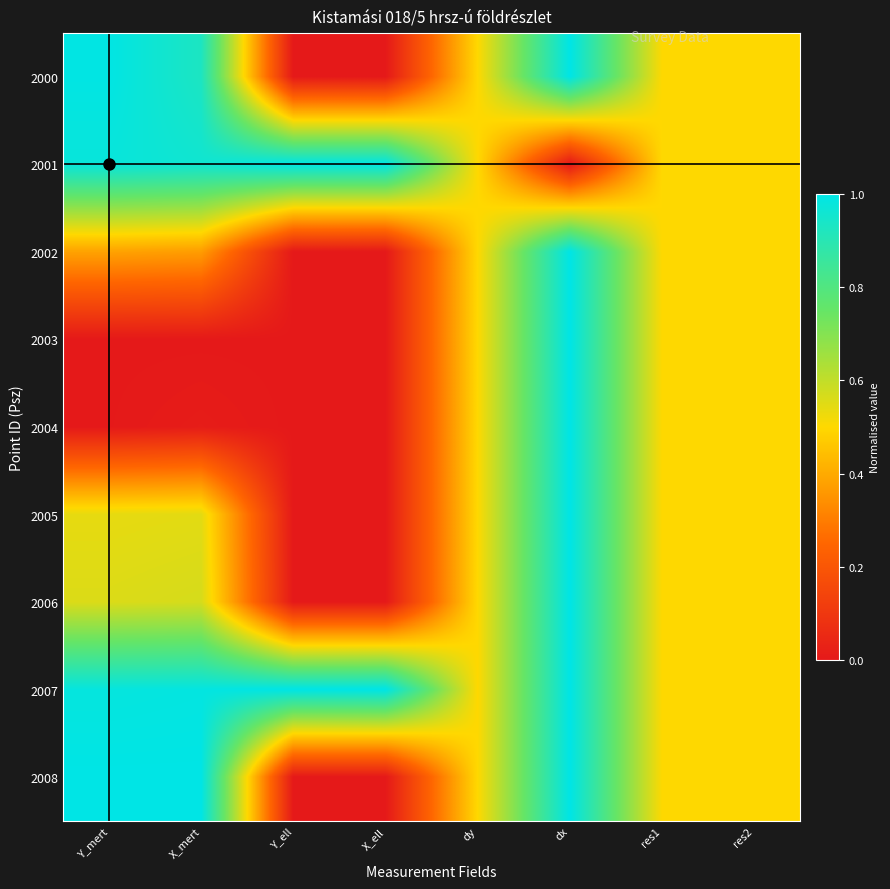

At Y_mert, list the series in order from largest to smallest.

2008, 2000, 2007, 2001, 2006, 2005, 2002, 2004, 2003